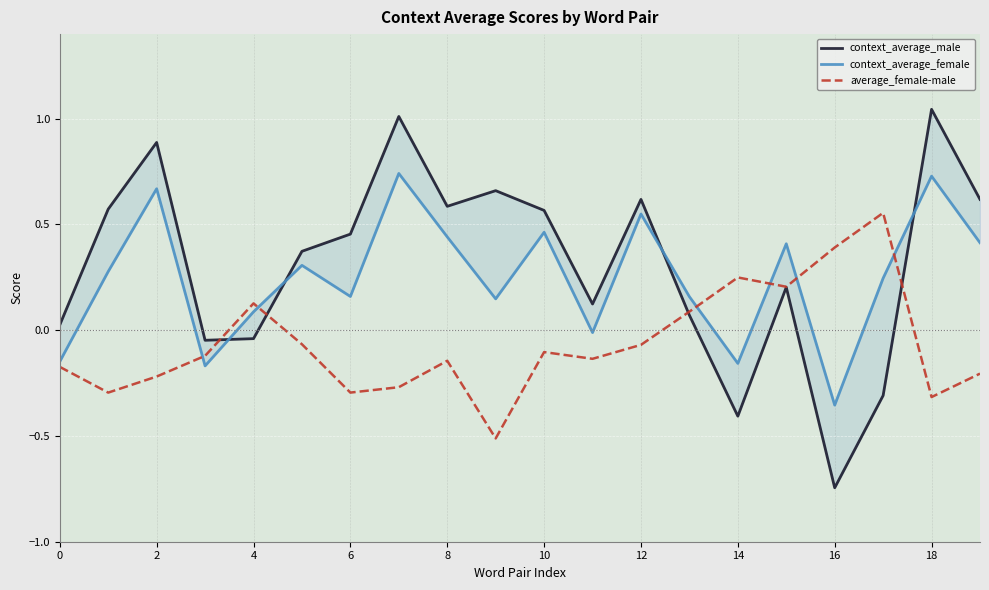

Reading right to left, list all the values displayed in this chart.

context_average_male: 0.6	1.0	-0.3	-0.7	0.2	-0.4	0.1	0.6	0.1	0.6	0.7	0.6	1.0	0.5	0.4	-0.0	-0.0	0.9	0.6	0.0
context_average_female: 0.4	0.7	0.2	-0.4	0.4	-0.2	0.2	0.5	-0.0	0.5	0.1	0.4	0.7	0.2	0.3	0.1	-0.2	0.7	0.3	-0.1
average_female-male: -0.2	-0.3	0.6	0.4	0.2	0.2	0.1	-0.1	-0.1	-0.1	-0.5	-0.1	-0.3	-0.3	-0.1	0.1	-0.1	-0.2	-0.3	-0.2